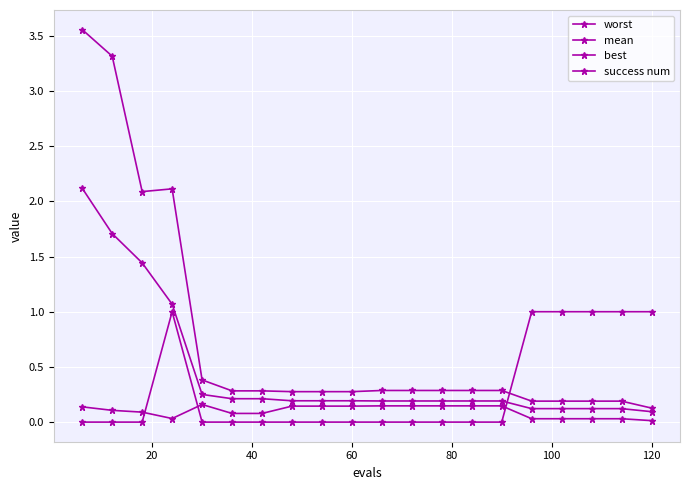

Reading left to right, transcribe all the data shown in this chart.

worst: 3.6	3.3	2.1	2.1	0.4	0.3	0.3	0.3	0.3	0.3	0.3	0.3	0.3	0.3	0.3	0.2	0.2	0.2	0.2	0.1
mean: 2.1	1.7	1.4	1.1	0.3	0.2	0.2	0.2	0.2	0.2	0.2	0.2	0.2	0.2	0.2	0.1	0.1	0.1	0.1	0.1
best: 0.1	0.1	0.1	0.0	0.2	0.1	0.1	0.1	0.1	0.1	0.1	0.1	0.1	0.1	0.1	0.0	0.0	0.0	0.0	0.0
success num: 0.0	0.0	0.0	1.0	0.0	0.0	0.0	0.0	0.0	0.0	0.0	0.0	0.0	0.0	0.0	1.0	1.0	1.0	1.0	1.0